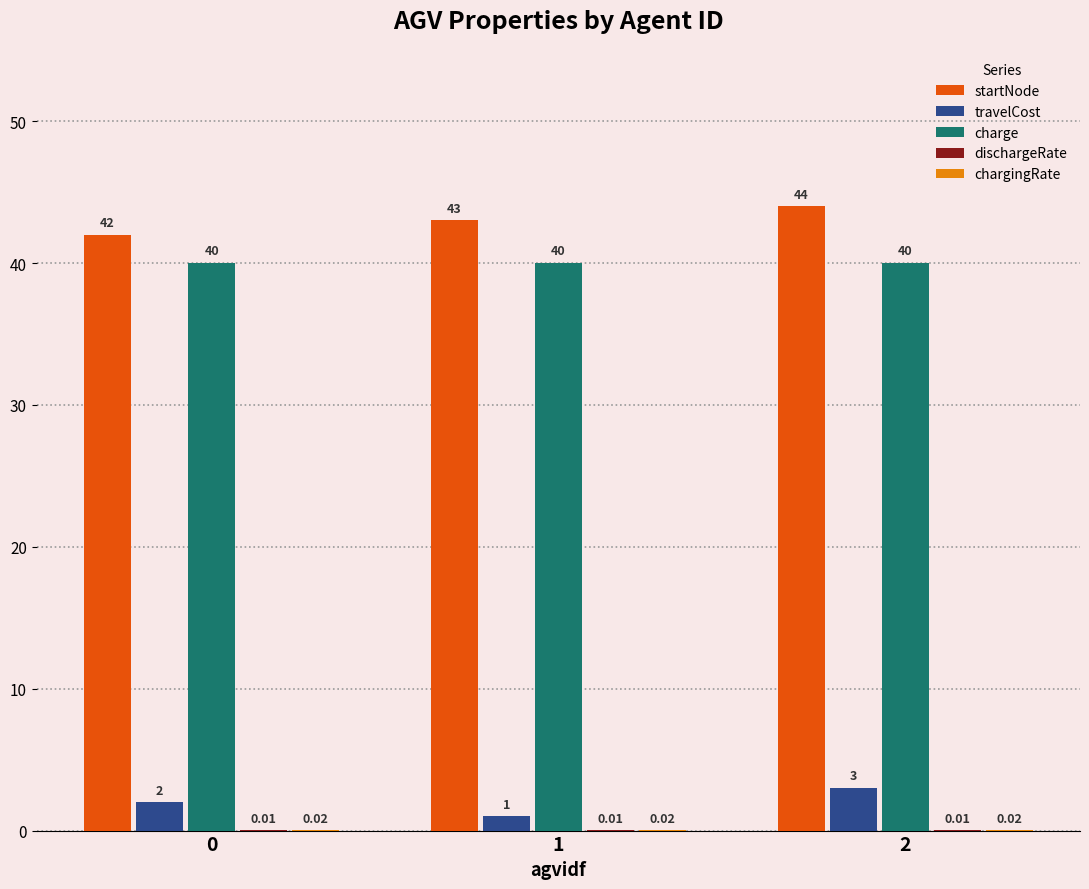

Count the number of data series in this chart.

5